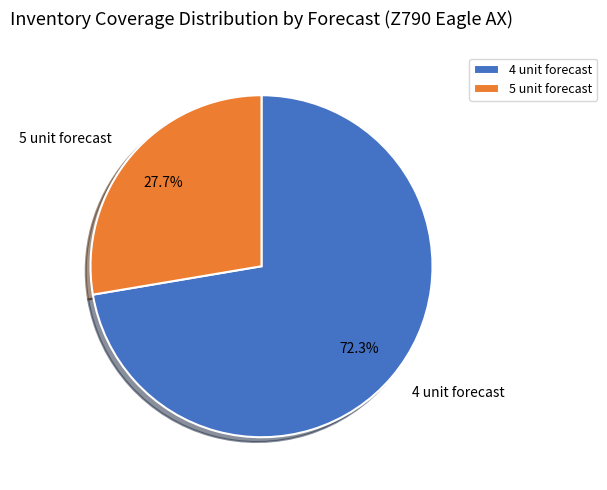

How many segments does this pie chart have?

2